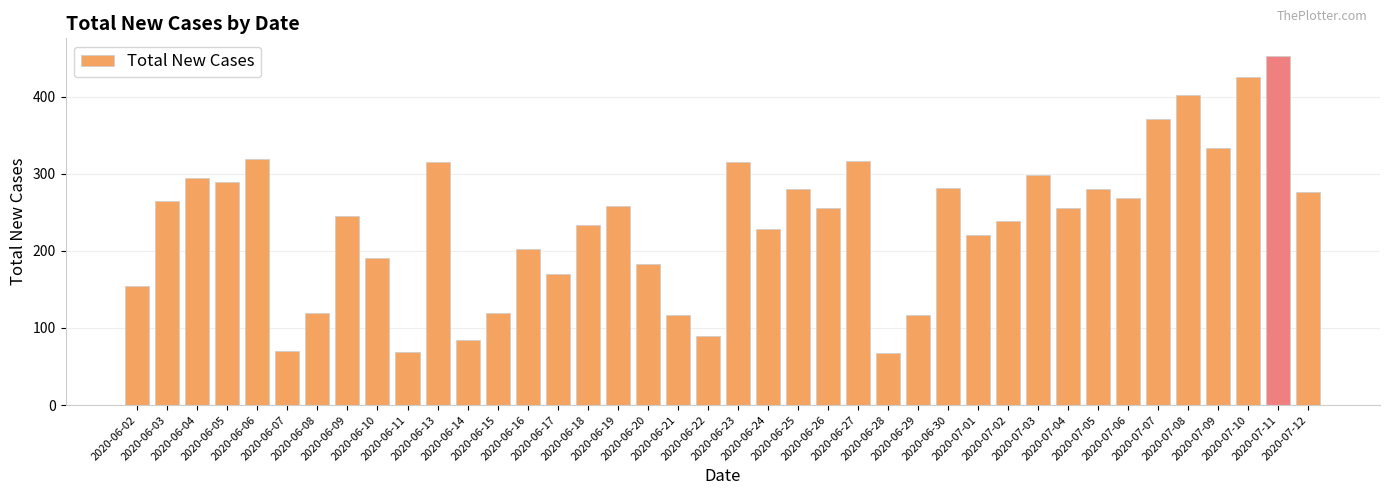

Are the bars horizontal?

No